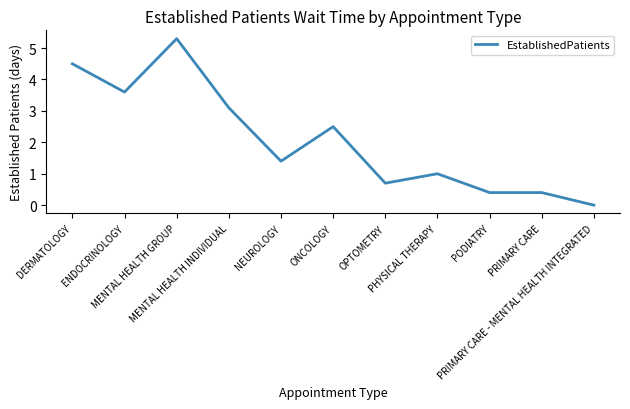

What is the sum of all values?

22.9